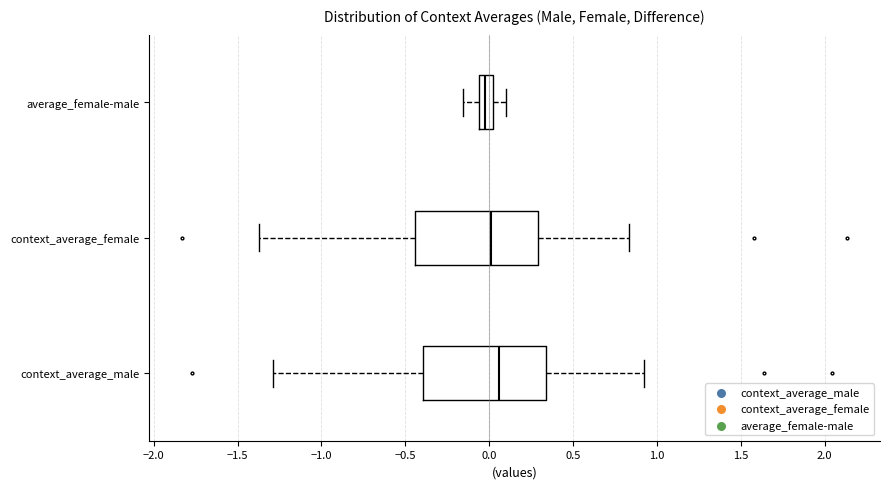

Where does the median line of the box for context_average_male sit on the x-axis? The values are not printed on the chart, so give them approximately, as read against the axis.

0.05